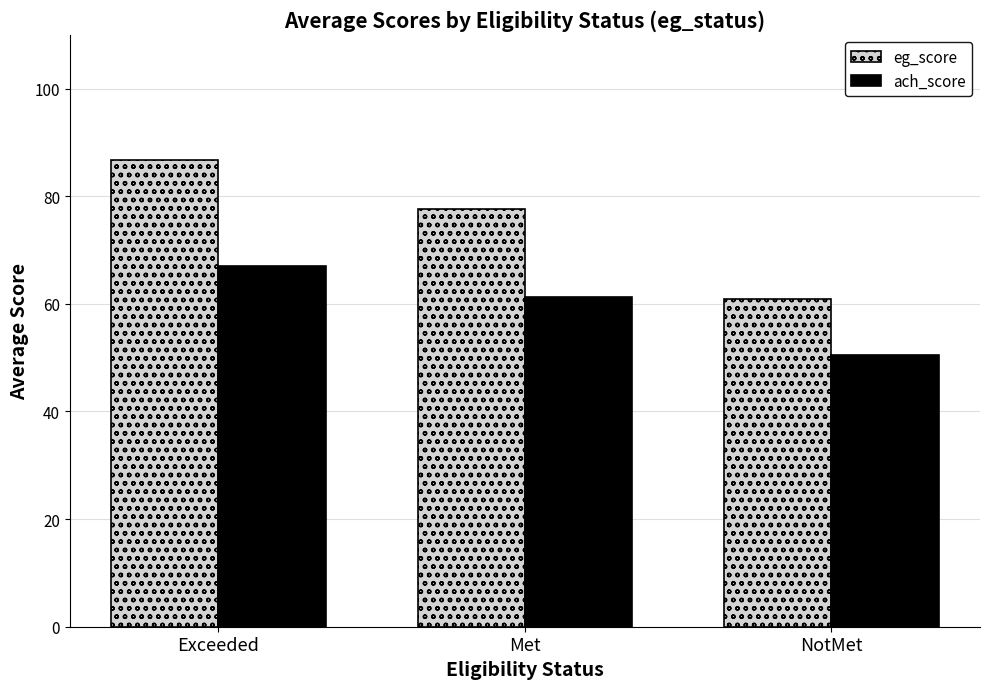

What are all the series names shown in the legend?

eg_score, ach_score